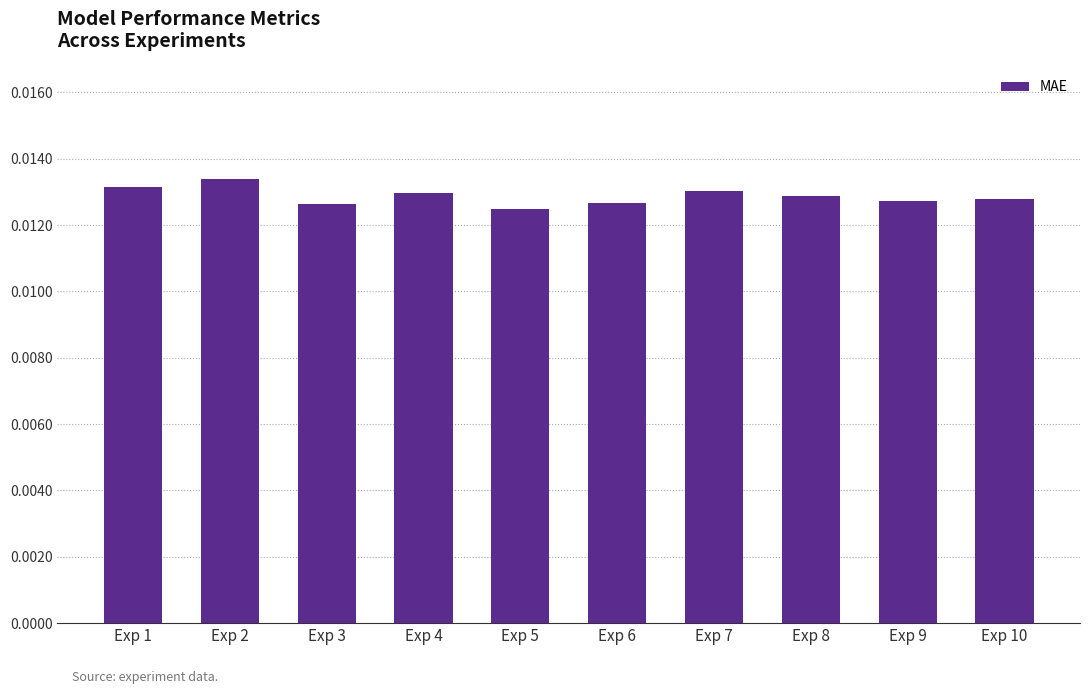

Does the chart contain stacked bars?

No